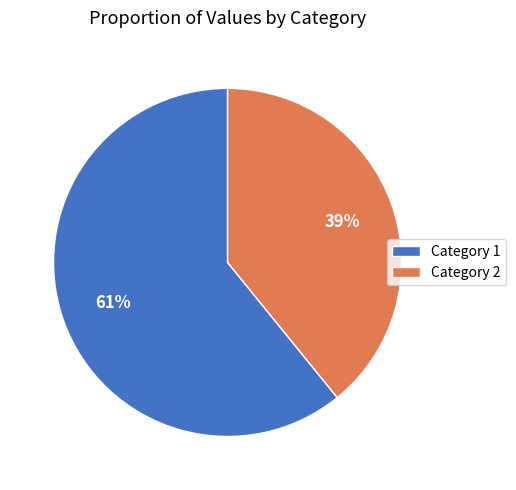

Which category has the smallest portion of the pie?

Category 2